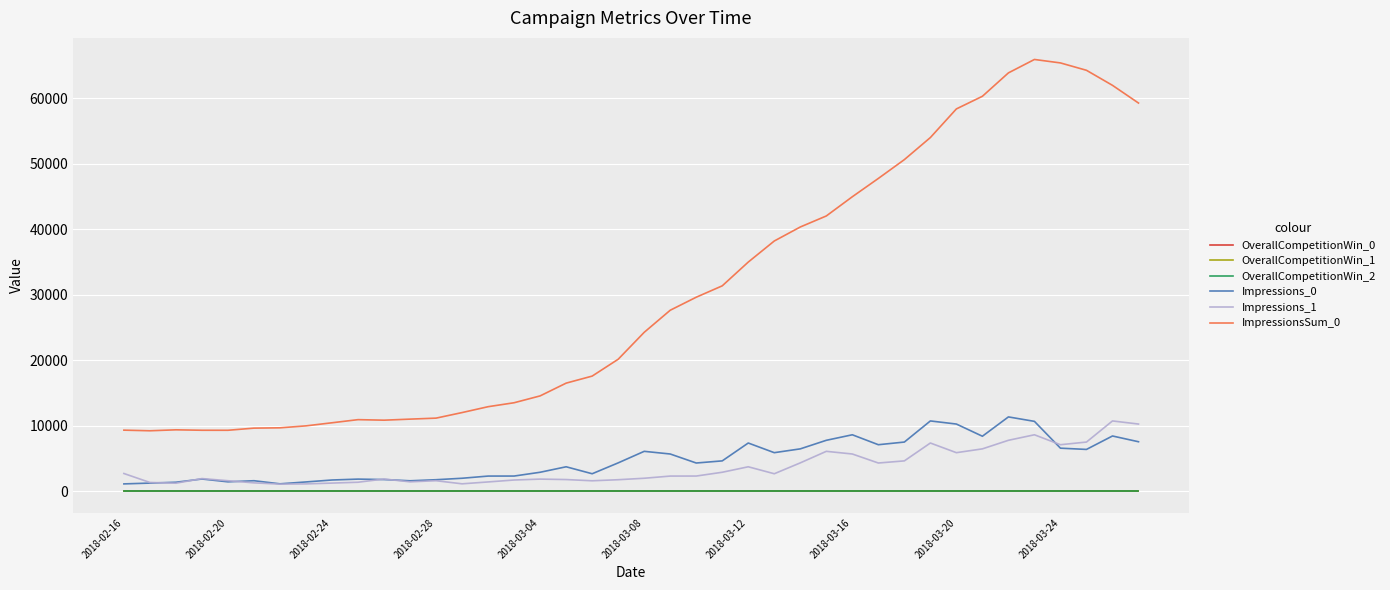

True or false: ImpressionsSum_0 and Impressions_0 cross at least once.

False